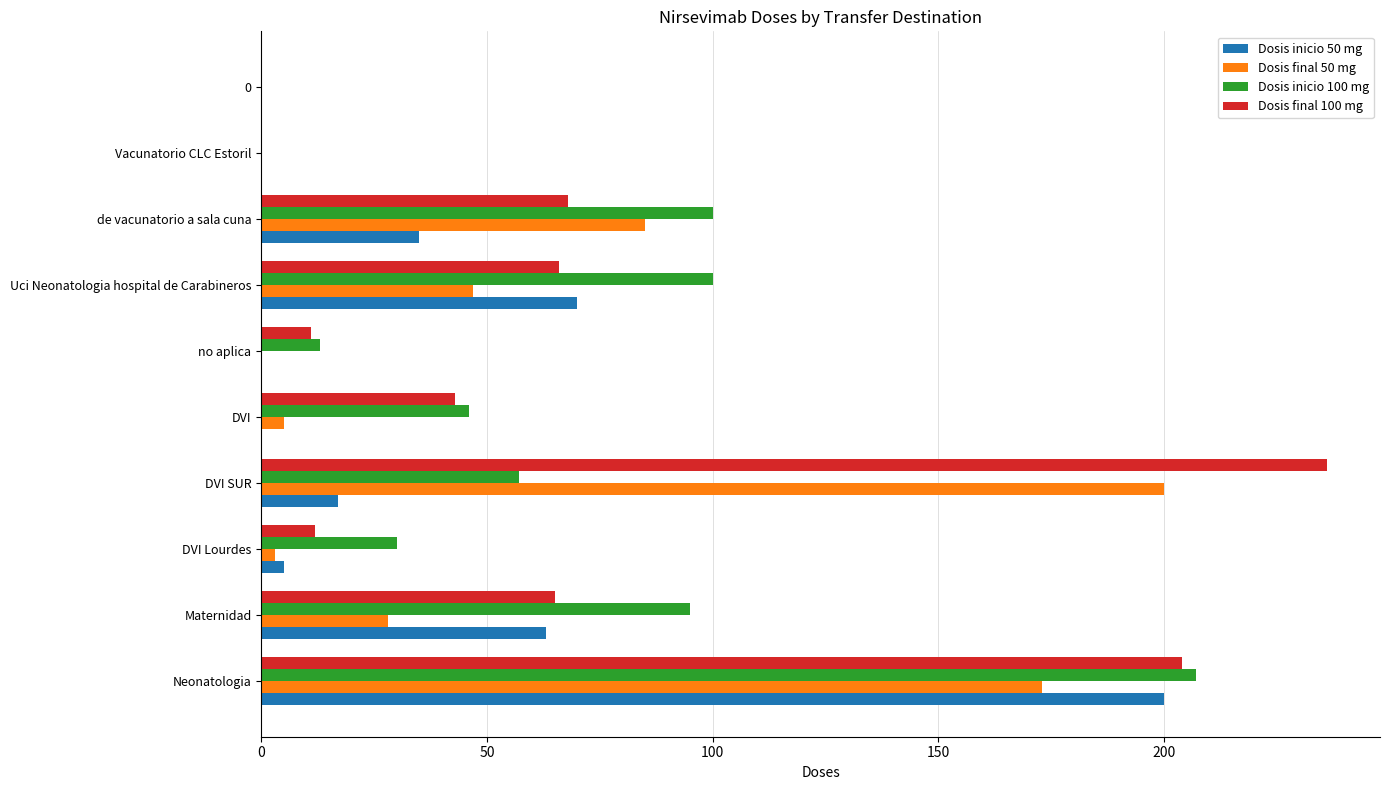

What is the sum of all Dosis final 50 mg values?

541